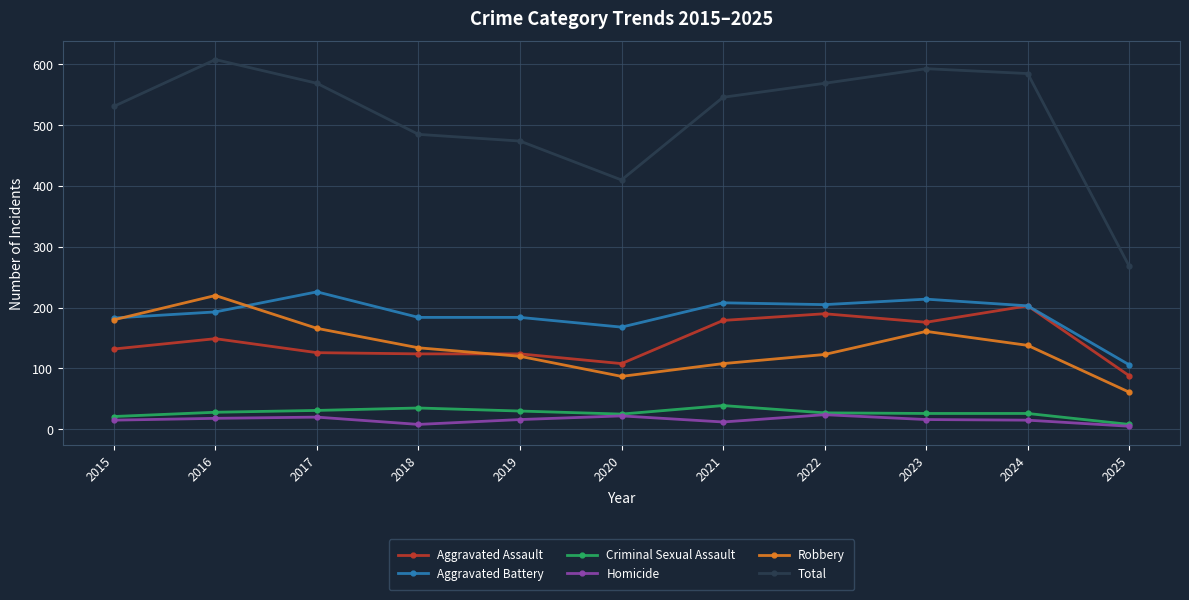

Does the chart have visible grid lines?

Yes